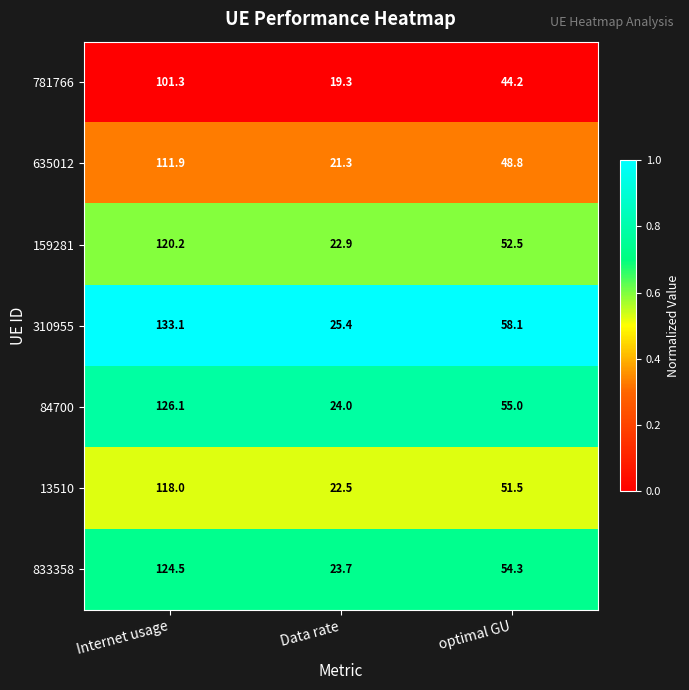

Between Internet usage and Data rate, which series saw the biggest shift?

310955